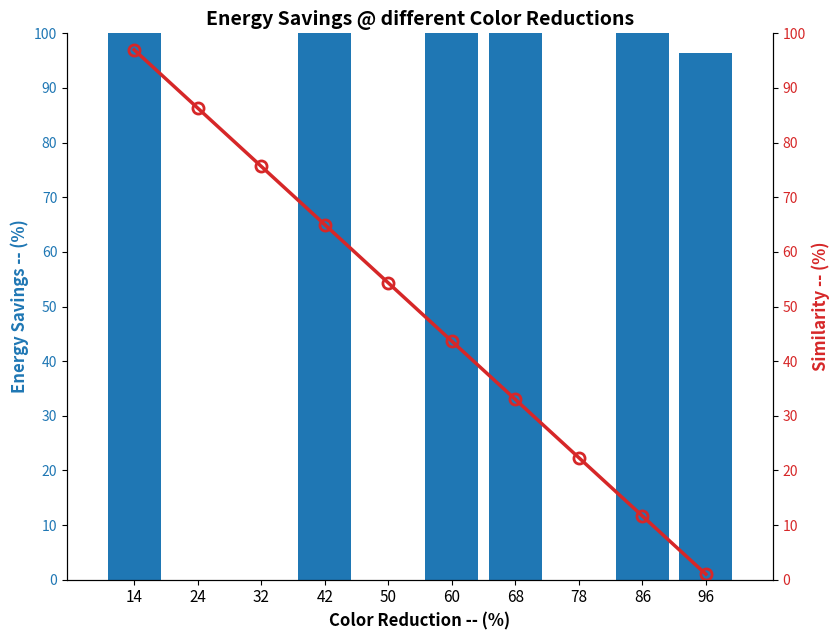

Are the bars grouped side by side (vs. stacked)?

Yes